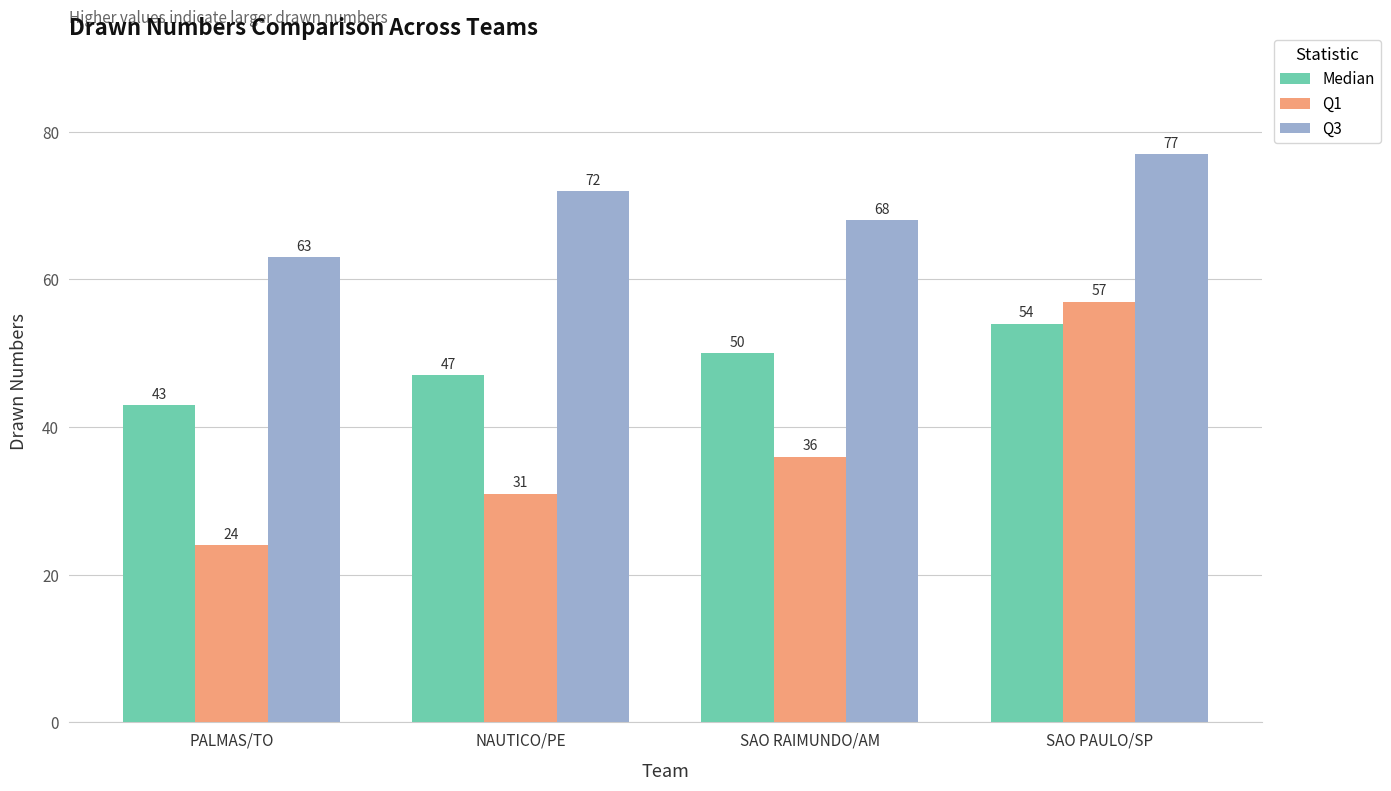

At how many categories does at least one series exceed 48?

4